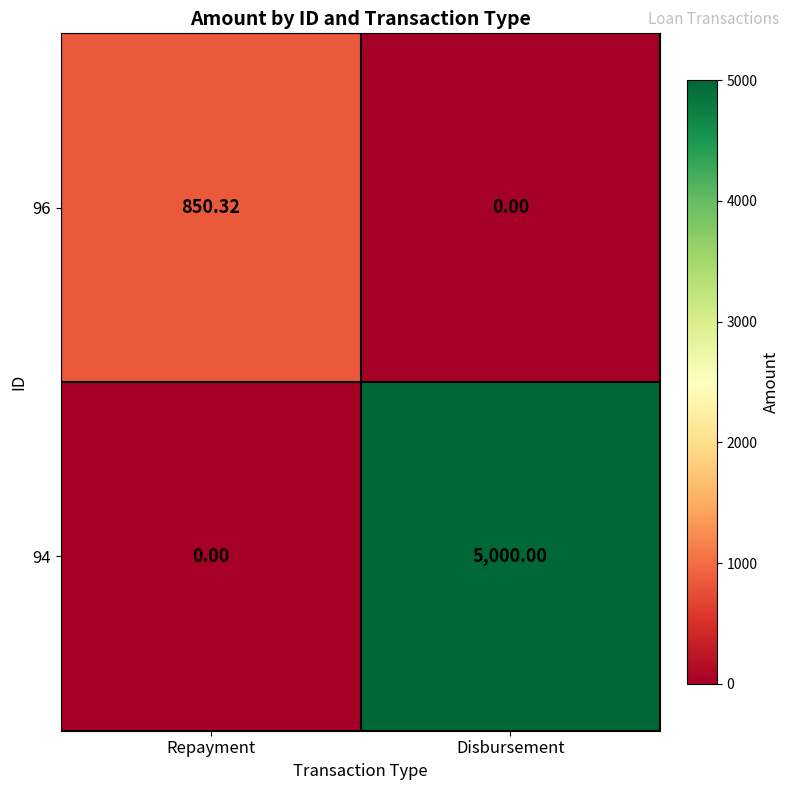

At which category is the sum across all series the highest?

Disbursement